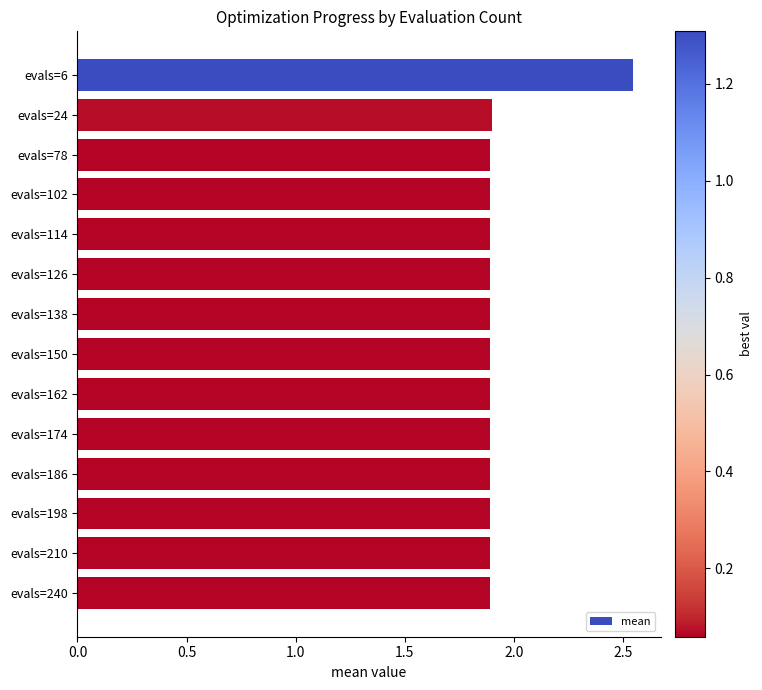

What is the minimum value shown in the chart?

1.9